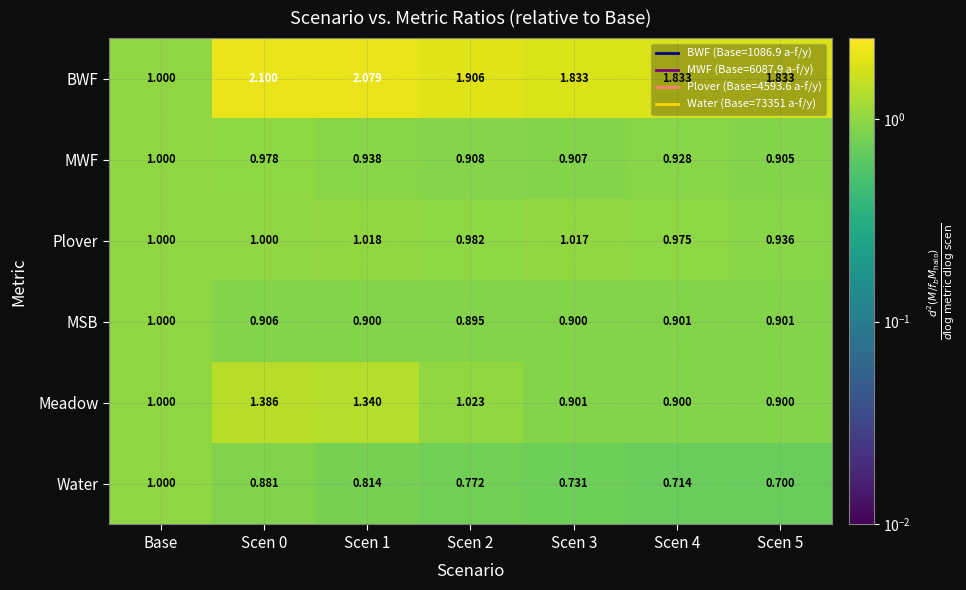

Is the value of Meadow at Scen 3 greater than the value of Plover at Scen 1?

No